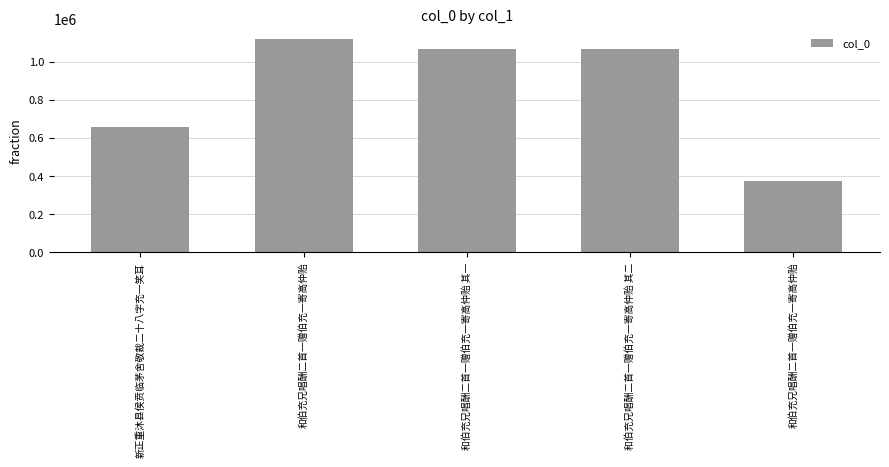

What is the sum of the values at 和伯充兄唱酬二首一赠伯充一寄高仲贻 and 和伯充兄唱酬二首一赠伯充一寄高仲贻 其一?

2182249